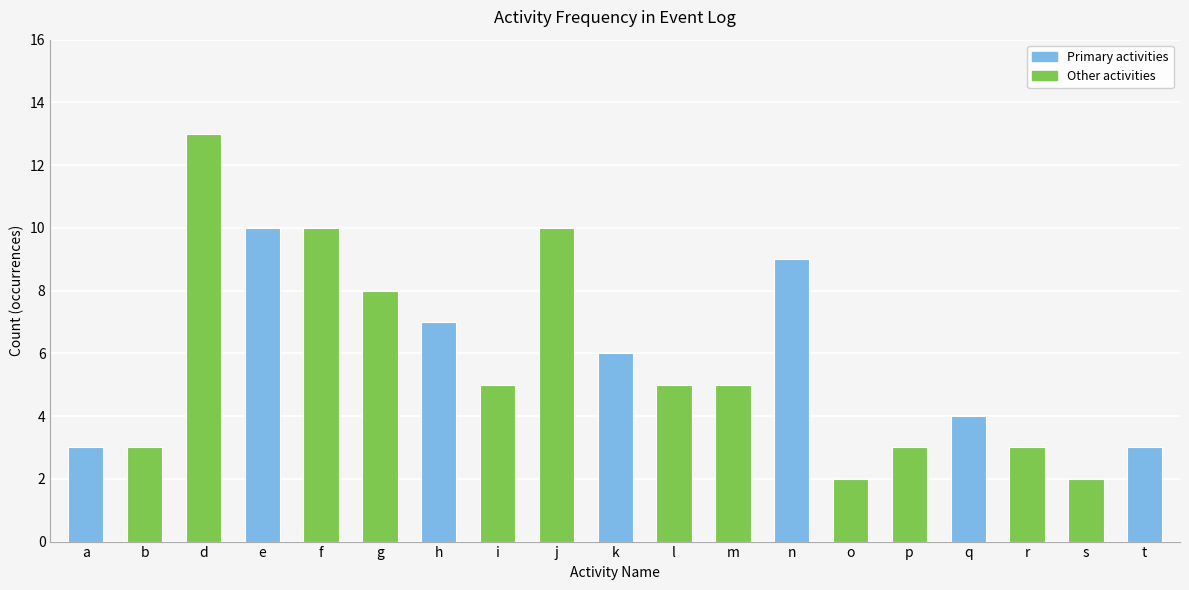

What is the average value?

6